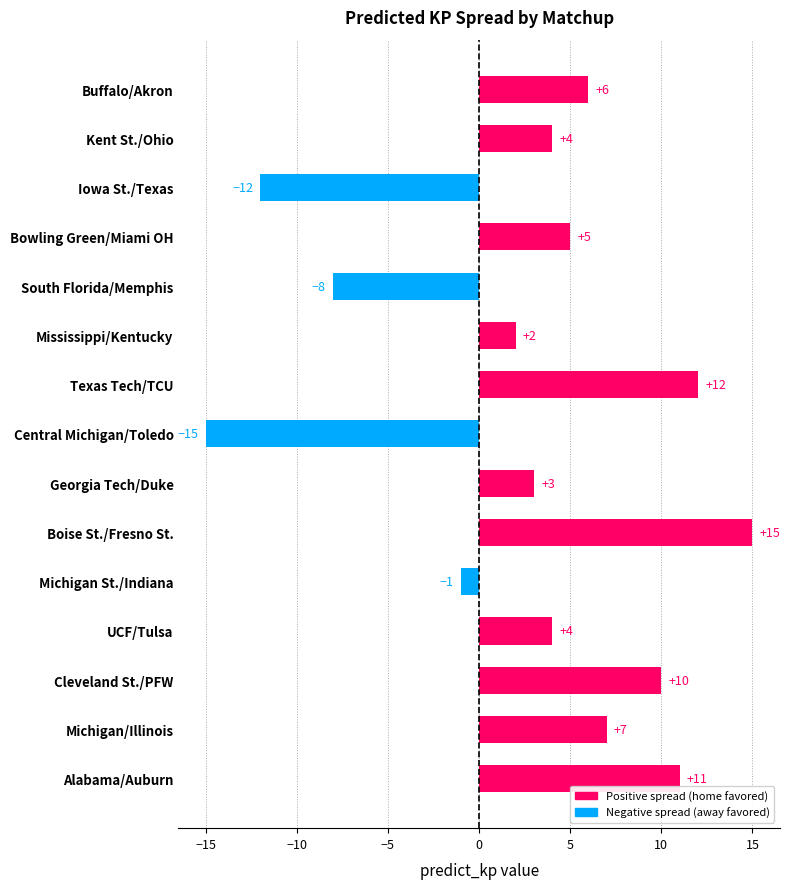

Which label corresponds to the largest value in the chart?

Boise St./Fresno St.